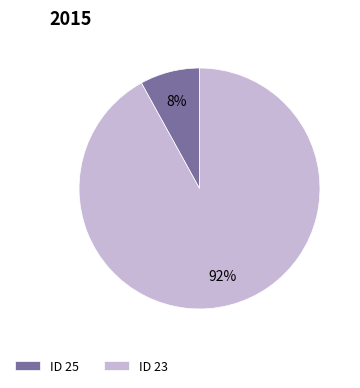

To the nearest percent, what portion does ID 25 represent?

8%